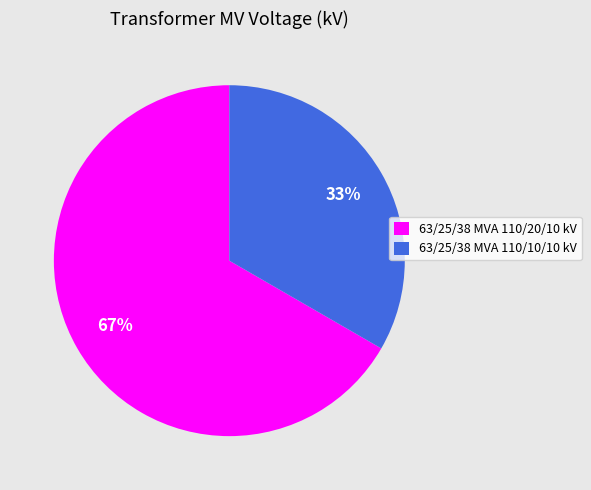

What percentage is the 63/25/38 MVA 110/10/10 kV slice, to the nearest percent?

33%